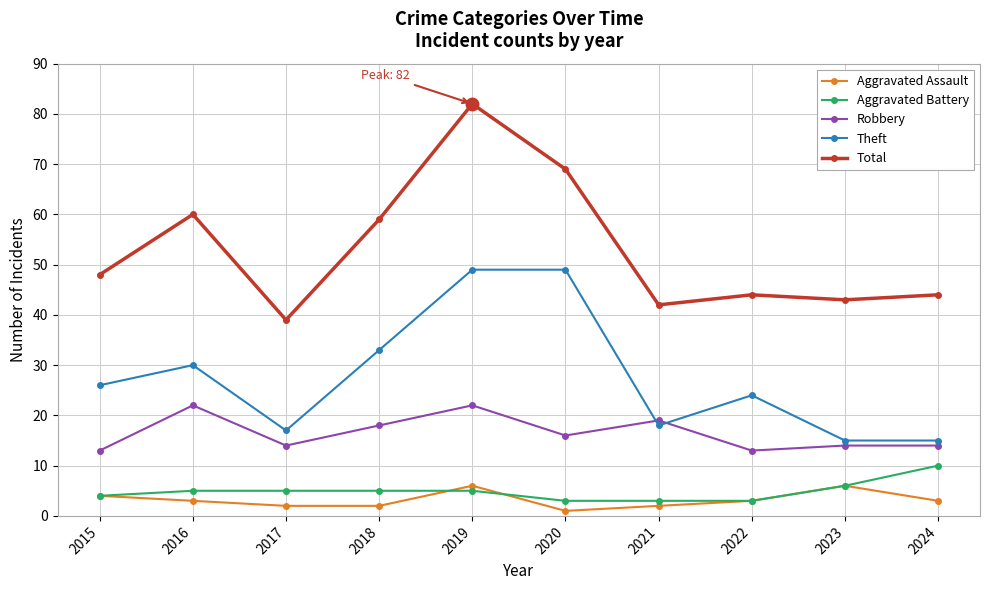

Reading right to left, what are all the values shown in this chart?

Aggravated Assault: 3	6	3	2	1	6	2	2	3	4
Aggravated Battery: 10	6	3	3	3	5	5	5	5	4
Robbery: 14	14	13	19	16	22	18	14	22	13
Theft: 15	15	24	18	49	49	33	17	30	26
Total: 44	43	44	42	69	82	59	39	60	48